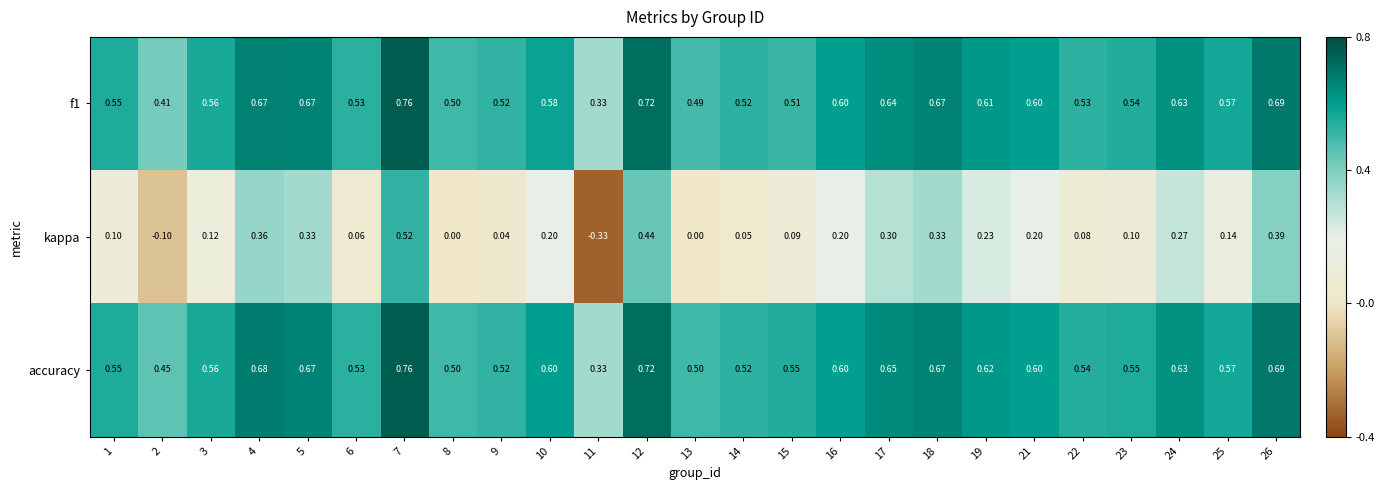

Which series has the largest range (max minus min)?

kappa